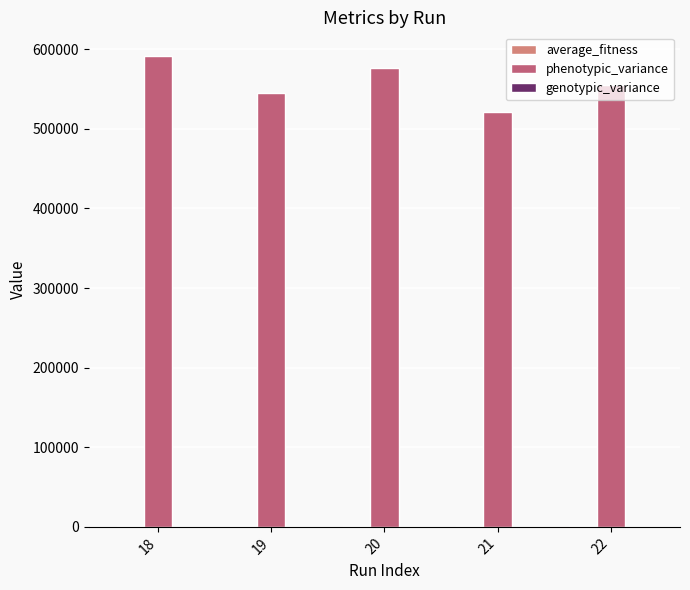

What is the maximum value shown in the chart?

591544.0